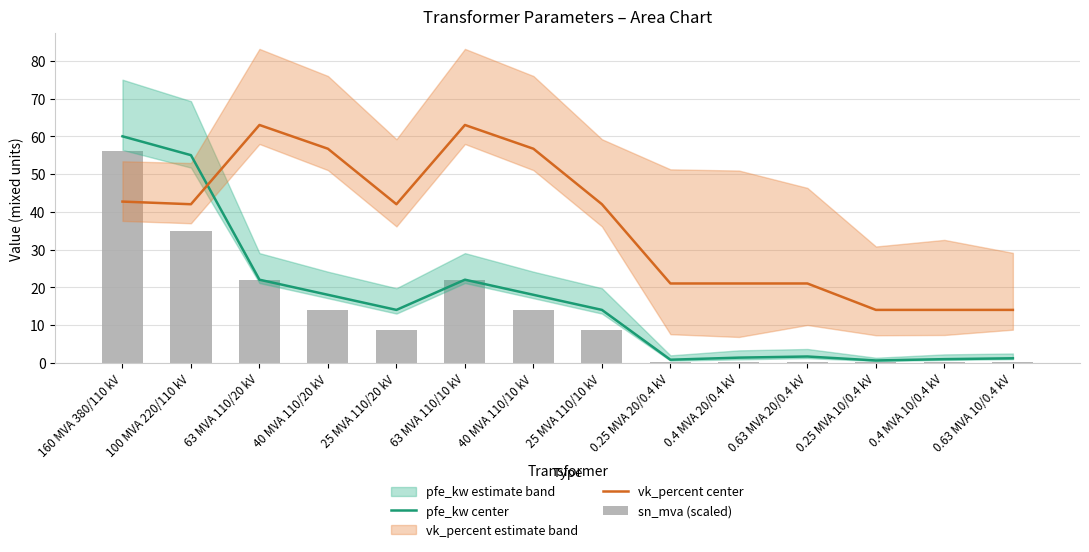

What is the difference between the sn_mva (scaled) values at 63 MVA 110/10 kV and 0.4 MVA 10/0.4 kV?

21.9